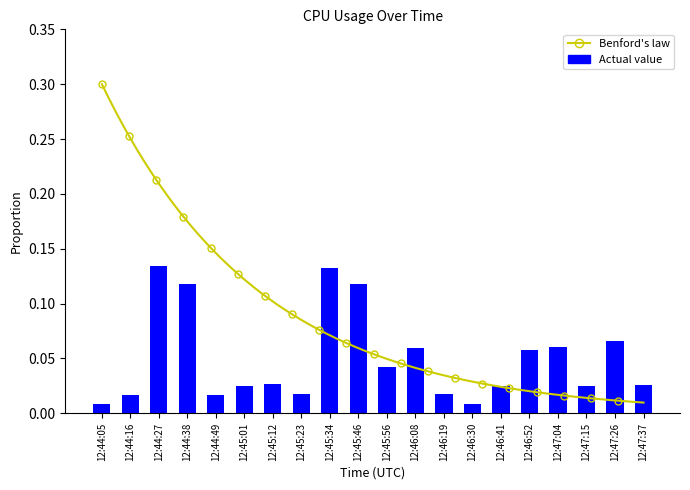

Reading left to right, transcribe all the data shown in this chart.

0.0	0.0	0.1	0.1	0.0	0.0	0.0	0.0	0.1	0.1	0.0	0.1	0.0	0.0	0.0	0.1	0.1	0.0	0.1	0.0